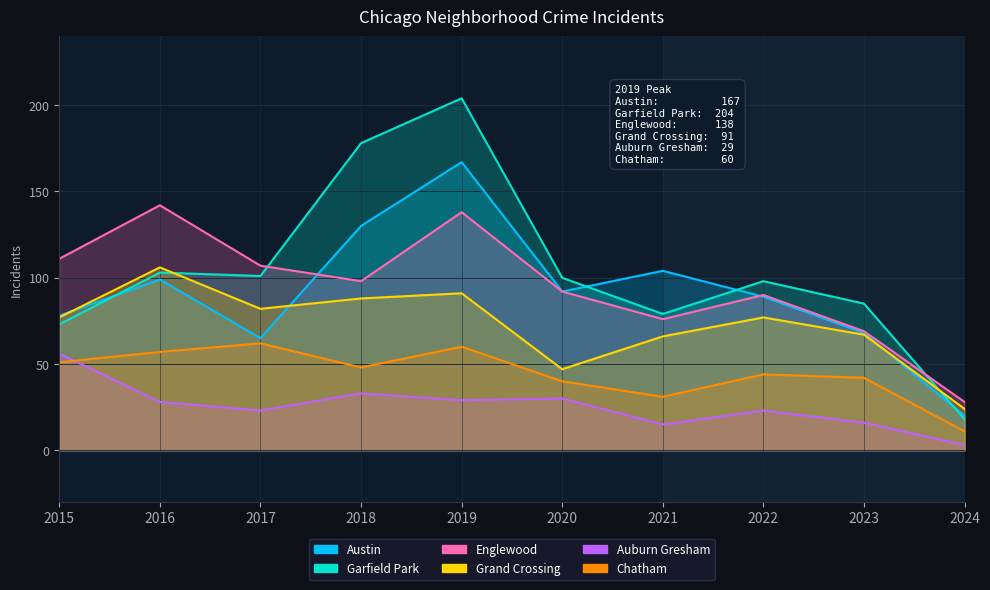

Which series has the largest total across all categories?

Garfield Park